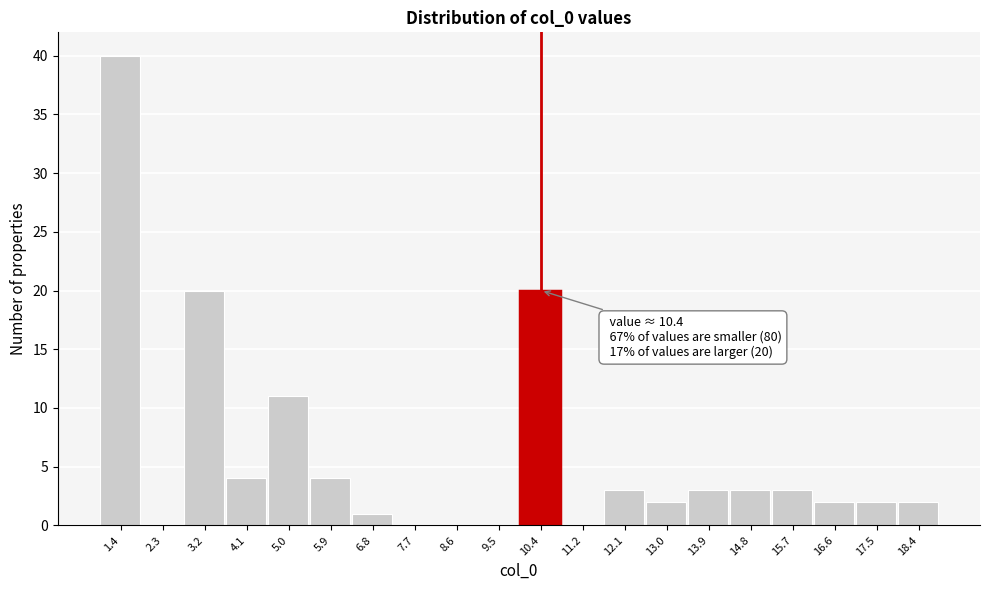

Over which range of the x-axis is the bar tallest?

1.0 to 1.9